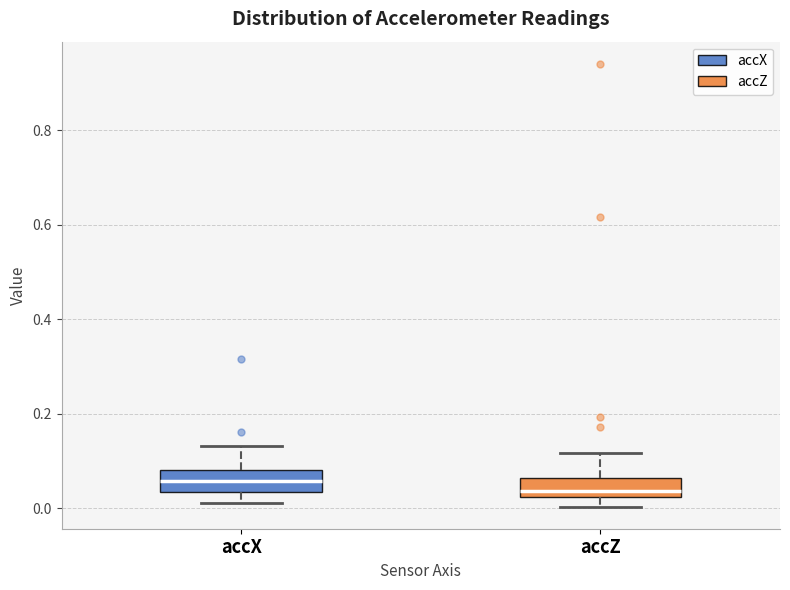

Where is the upper edge of the box for accZ on the y-axis? The values are not printed on the chart, so give them approximately, as read against the axis.

0.06